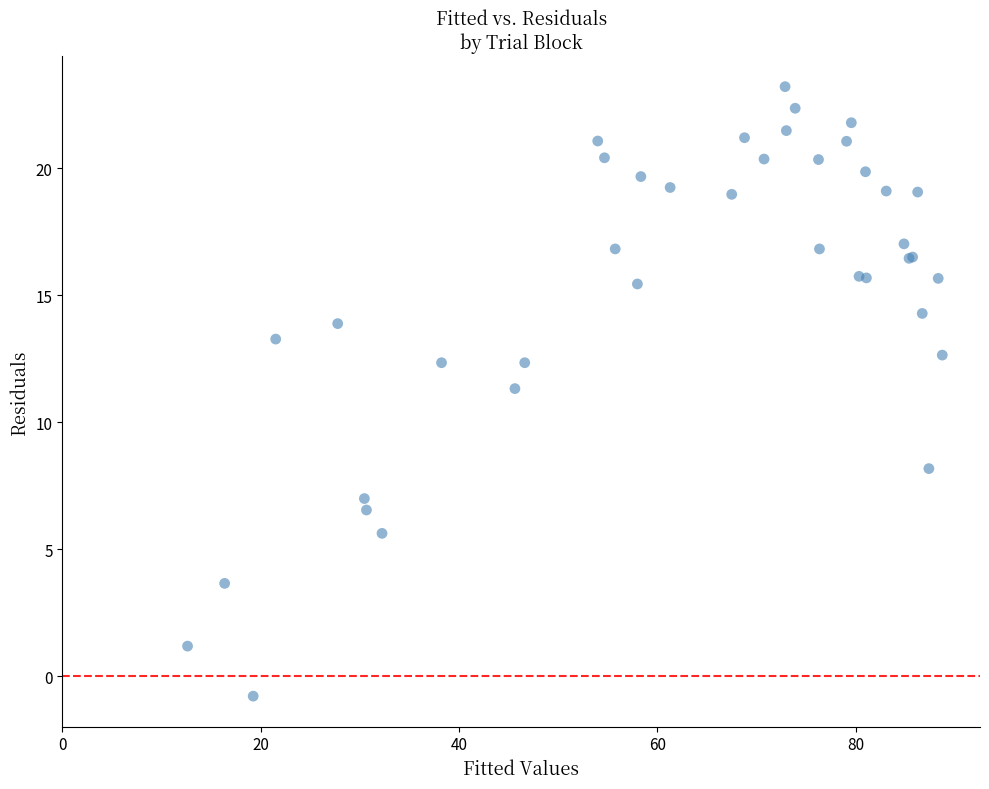

What Y value in the scatter plot is closest to 11?

11.3